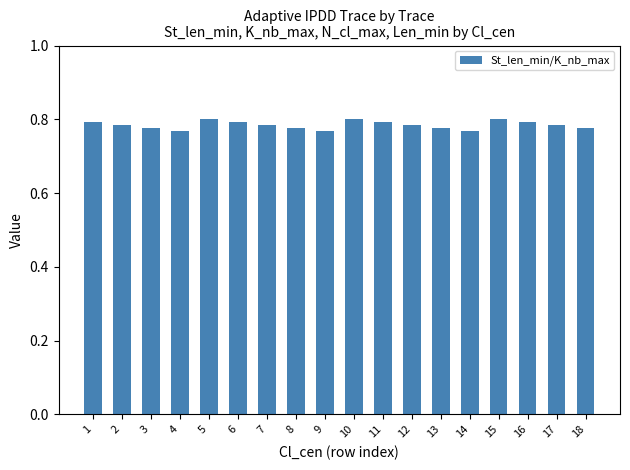

What is the sum of all values?

14.1